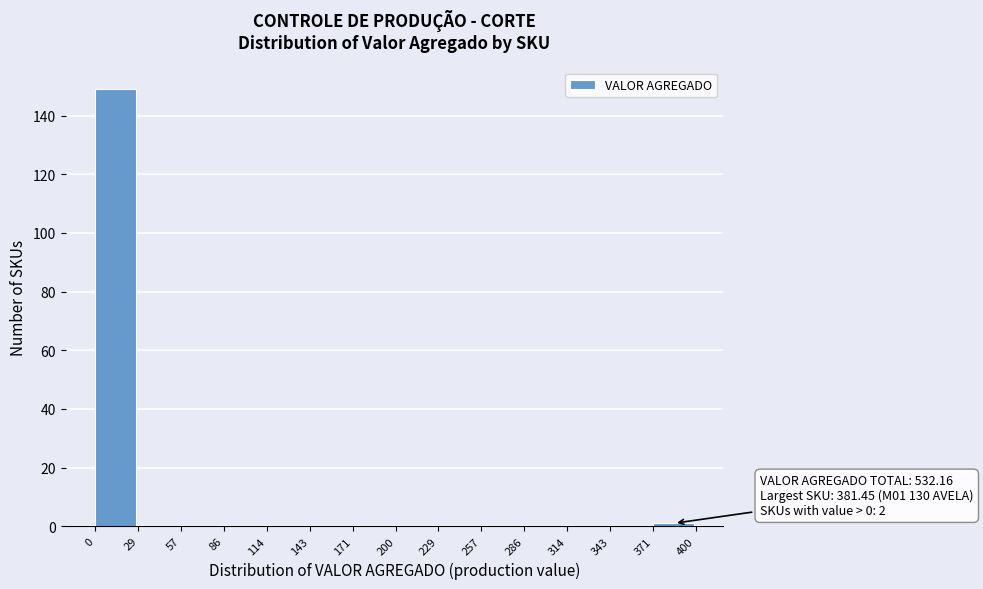

Which range on the x-axis has the tallest bar?

0 to 29